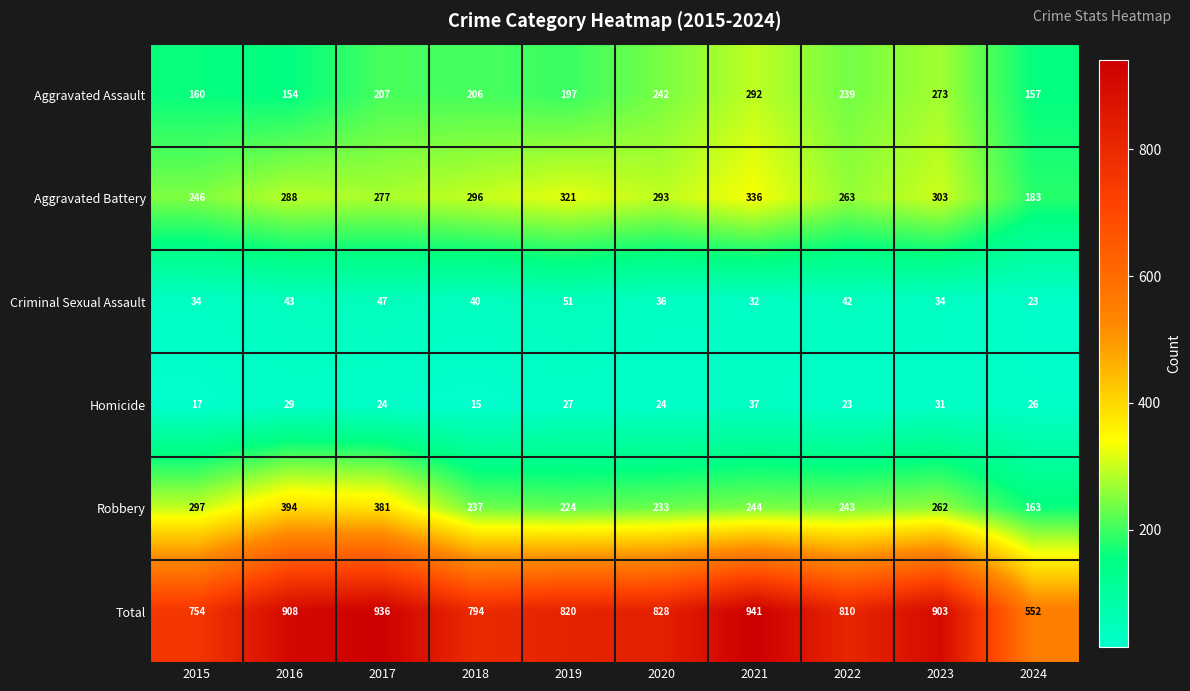

At how many categories does at least one series exceed 260?

10